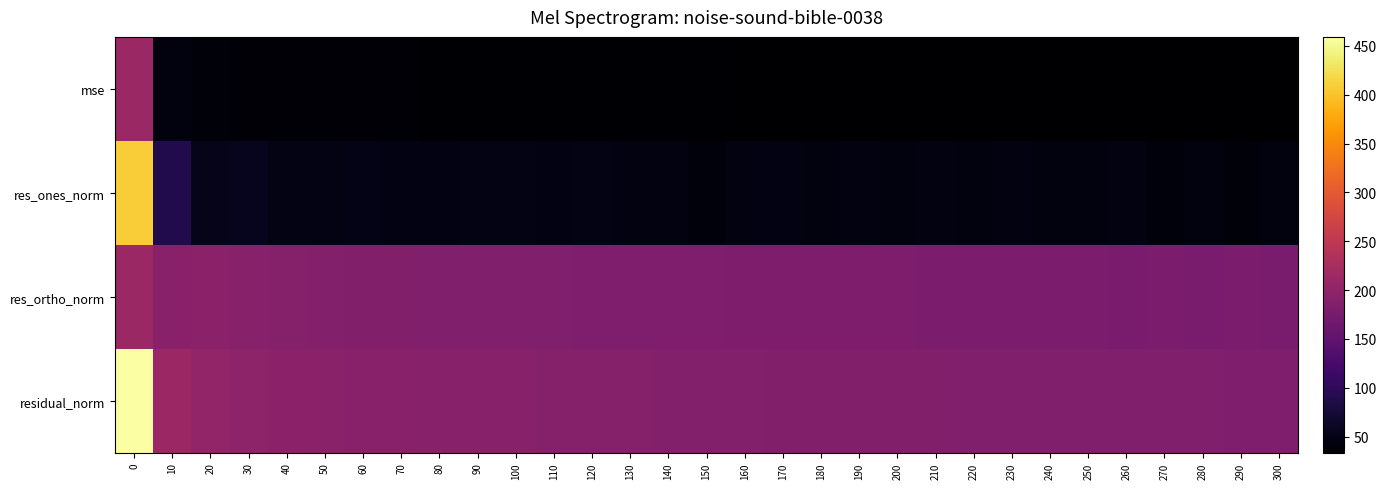

Count the number of categories in the chart.

31